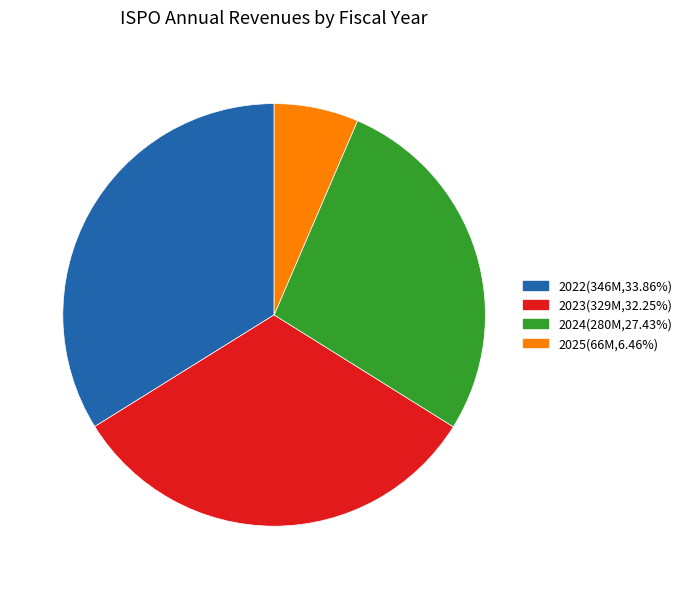

Does 2022 represent more than half of the total?

No